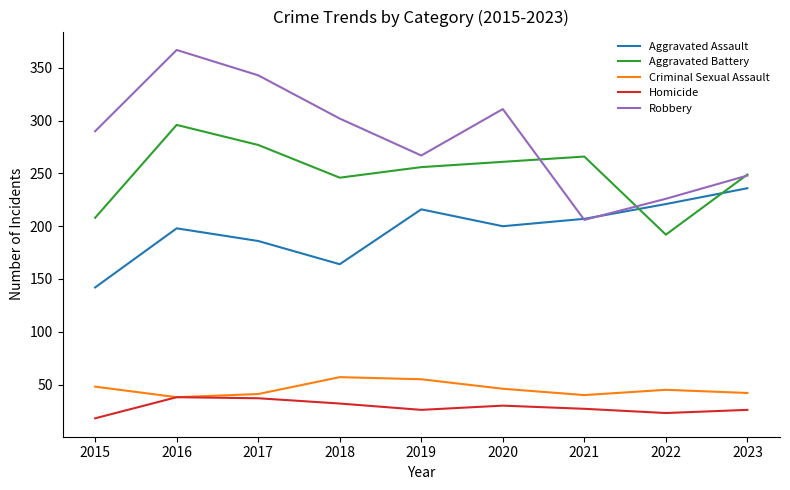

What is the greatest value displayed?

367